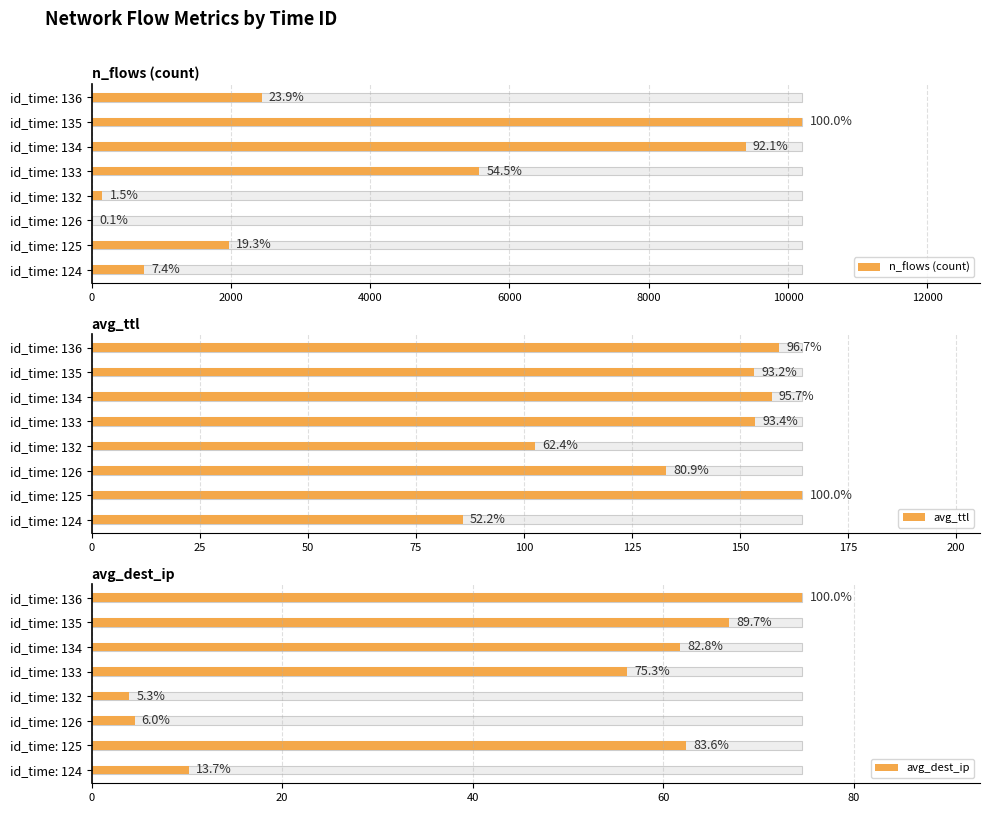

Count the number of categories in the chart.

8